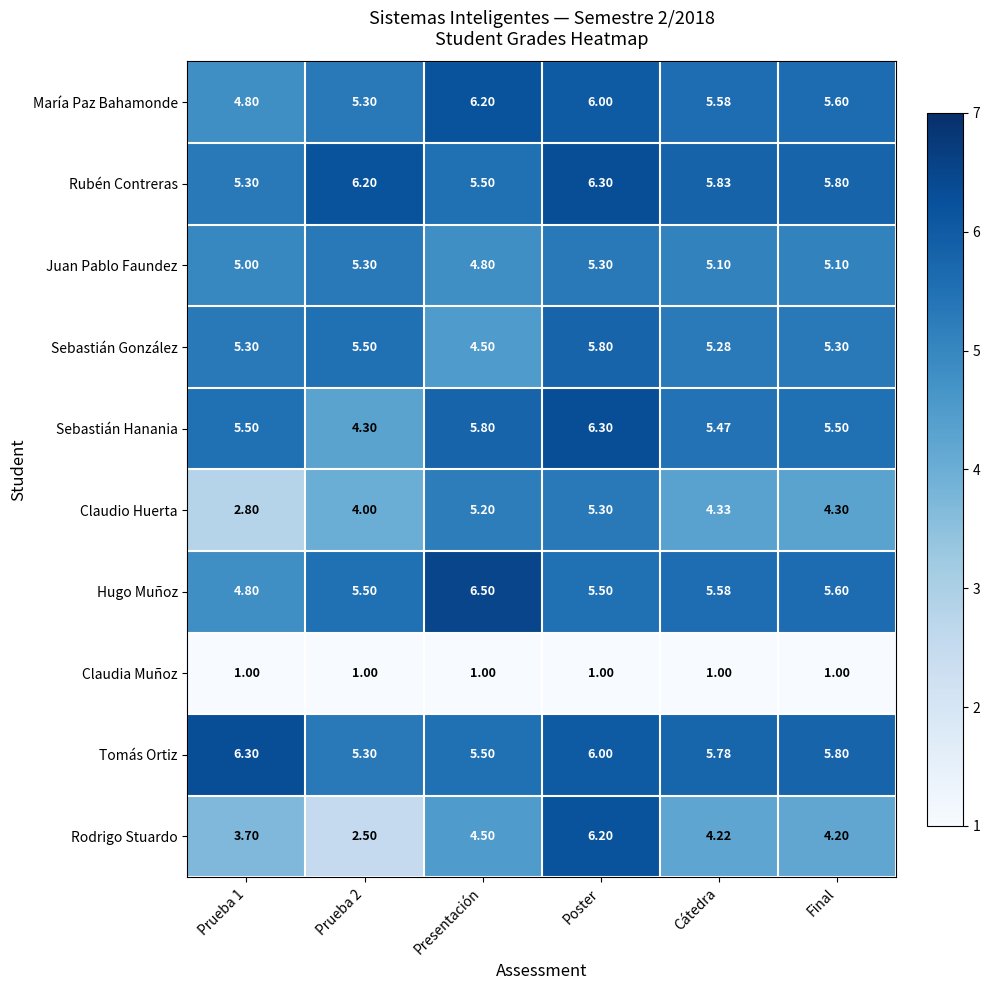

Where is Rodrigo Stuardo nearest to the value 4?

Final